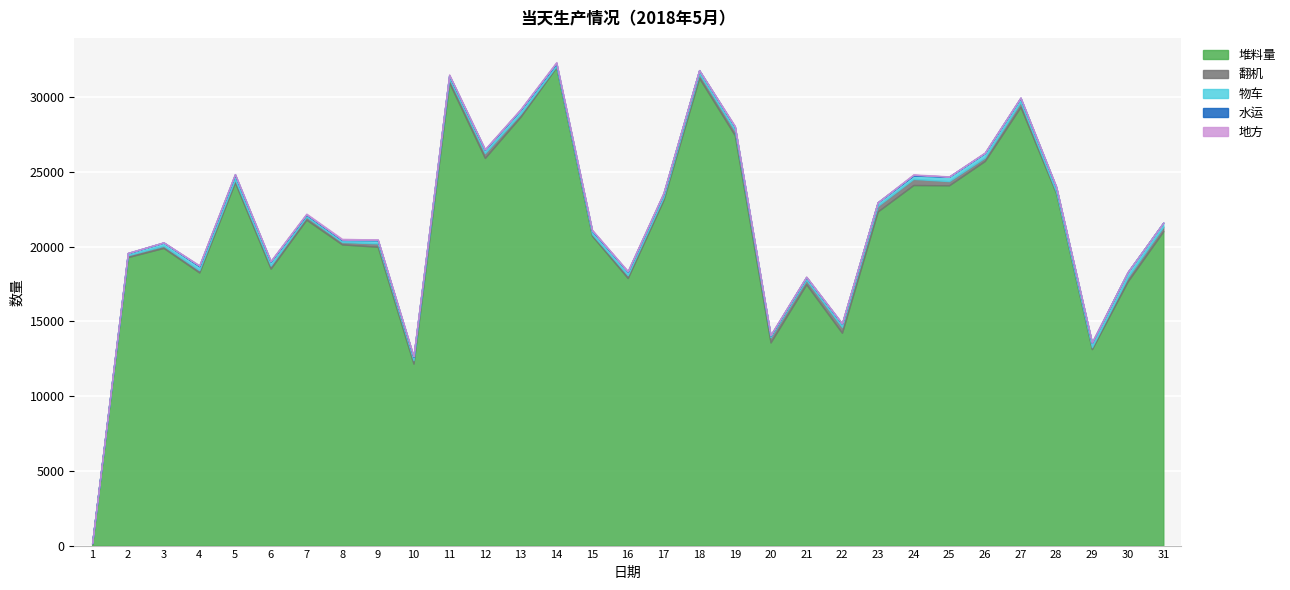

Reading right to left, extract all data points from this chart.

堆料量: 21031	17664	13142	23560	29344	25724	24098	24116	22346	14235	17477	13588	27447	31281	23117	17897	20725	32006	28694	25929	30966	12173	19987	20144	21799	18527	24297	18269	19909	19295	91
翻机: 305	272	129	102	320	229	280	409	368	386	298	348	316	287	182	189	112	78	190	320	276	229	226	160	197	200	198	155	144	126	63
物车: 268	344	286	314	275	306	295	226	239	218	189	117	259	227	252	241	230	176	266	234	215	228	210	136	138	272	293	260	217	135	0
水运: 0	12	39	11	20	0	8	44	9	14	3	17	0	0	0	0	30	41	21	8	20	18	34	21	28	16	58	37	5	17	0
地方: 0	0	0	24	15	40	14	36	3	26	30	30	55	15	50	49	25	40	35	38	35	44	12	59	45	34	0	32	11	6	1